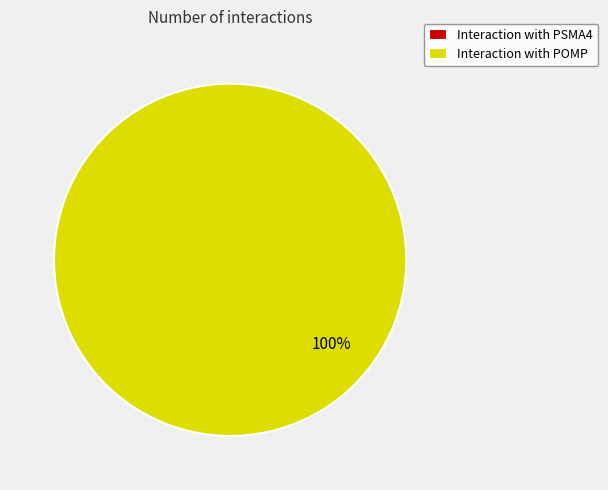

To the nearest percent, what is the average slice percentage?

50%